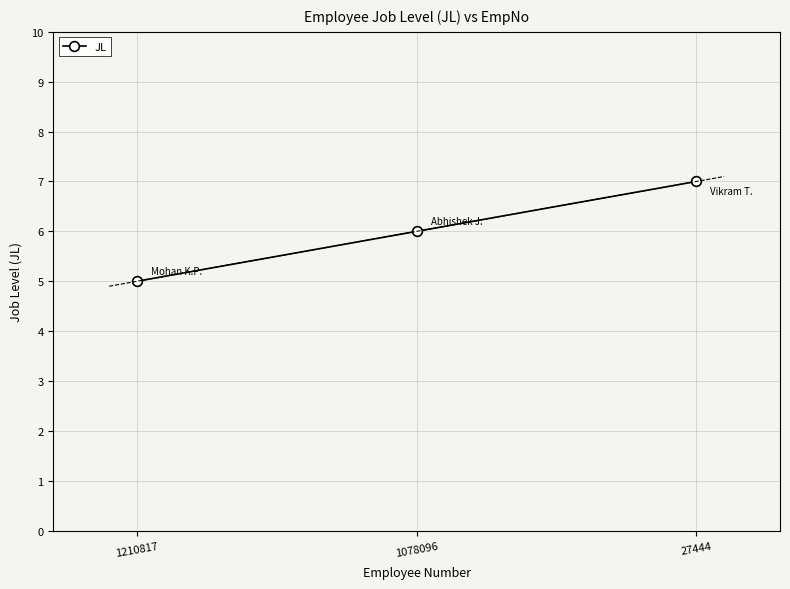

Which category has the highest value across all series?

27444